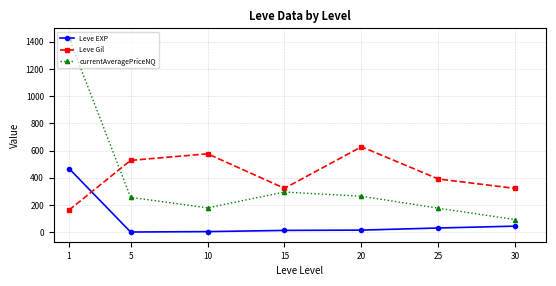

Which series has the largest range (max minus min)?

currentAveragePriceNQ